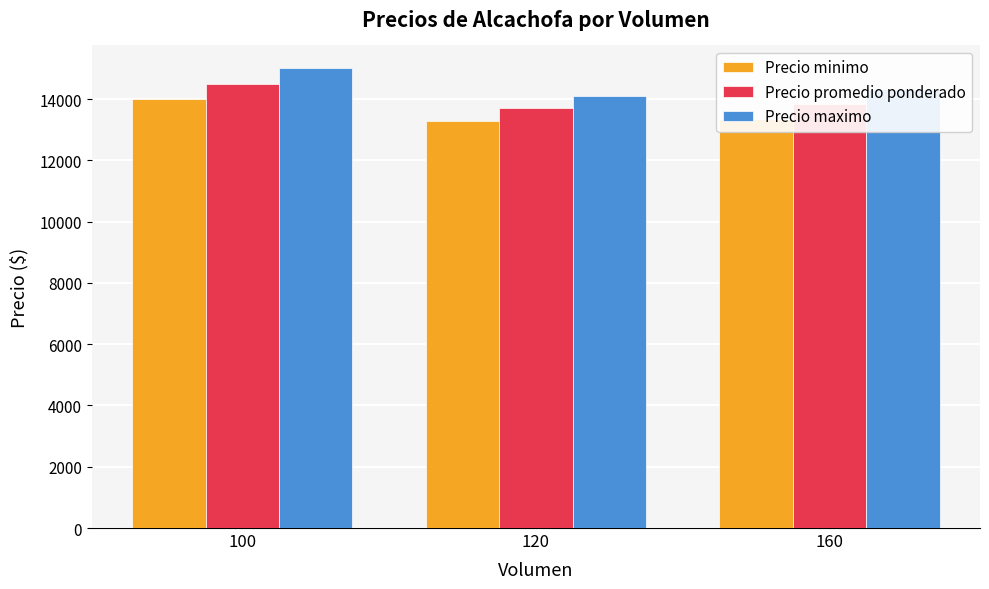

Between 100 and 120, which series saw the biggest shift?

Precio maximo